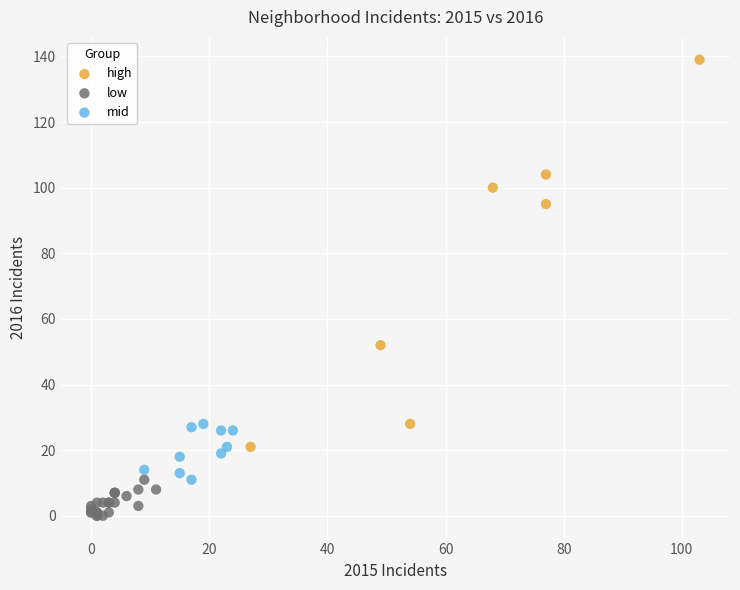

Which series has the largest Y range (max minus min)?

high